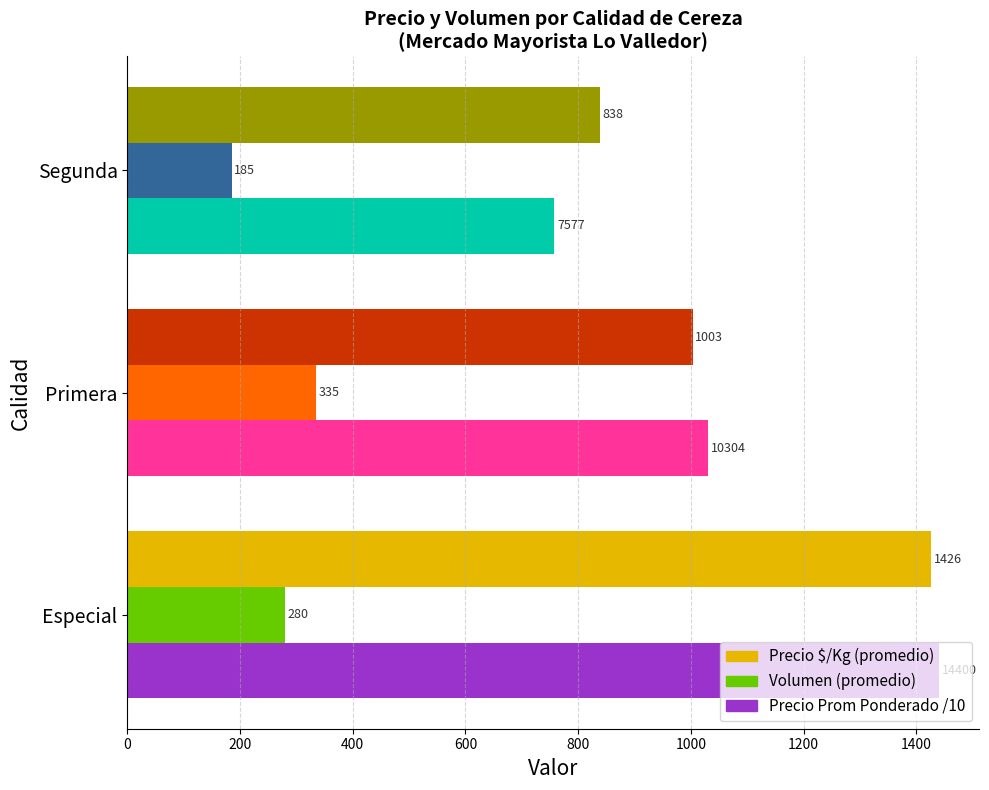

How many series are shown in this chart?

3